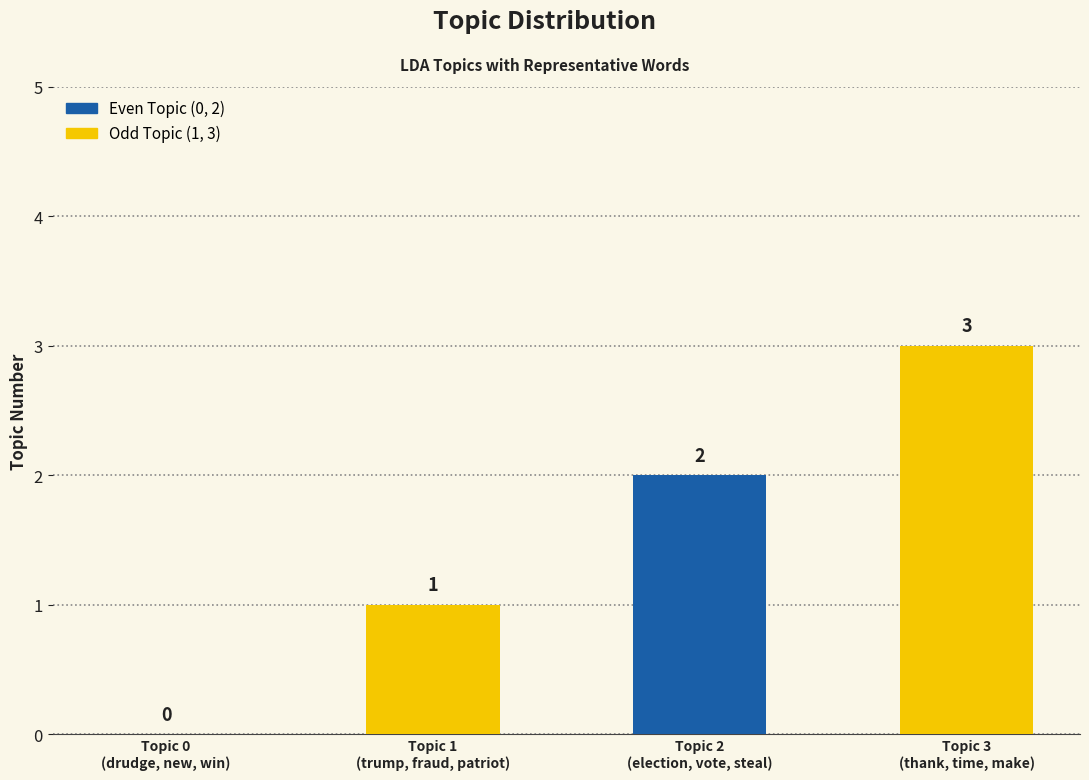

What is the maximum value shown in the chart?

3